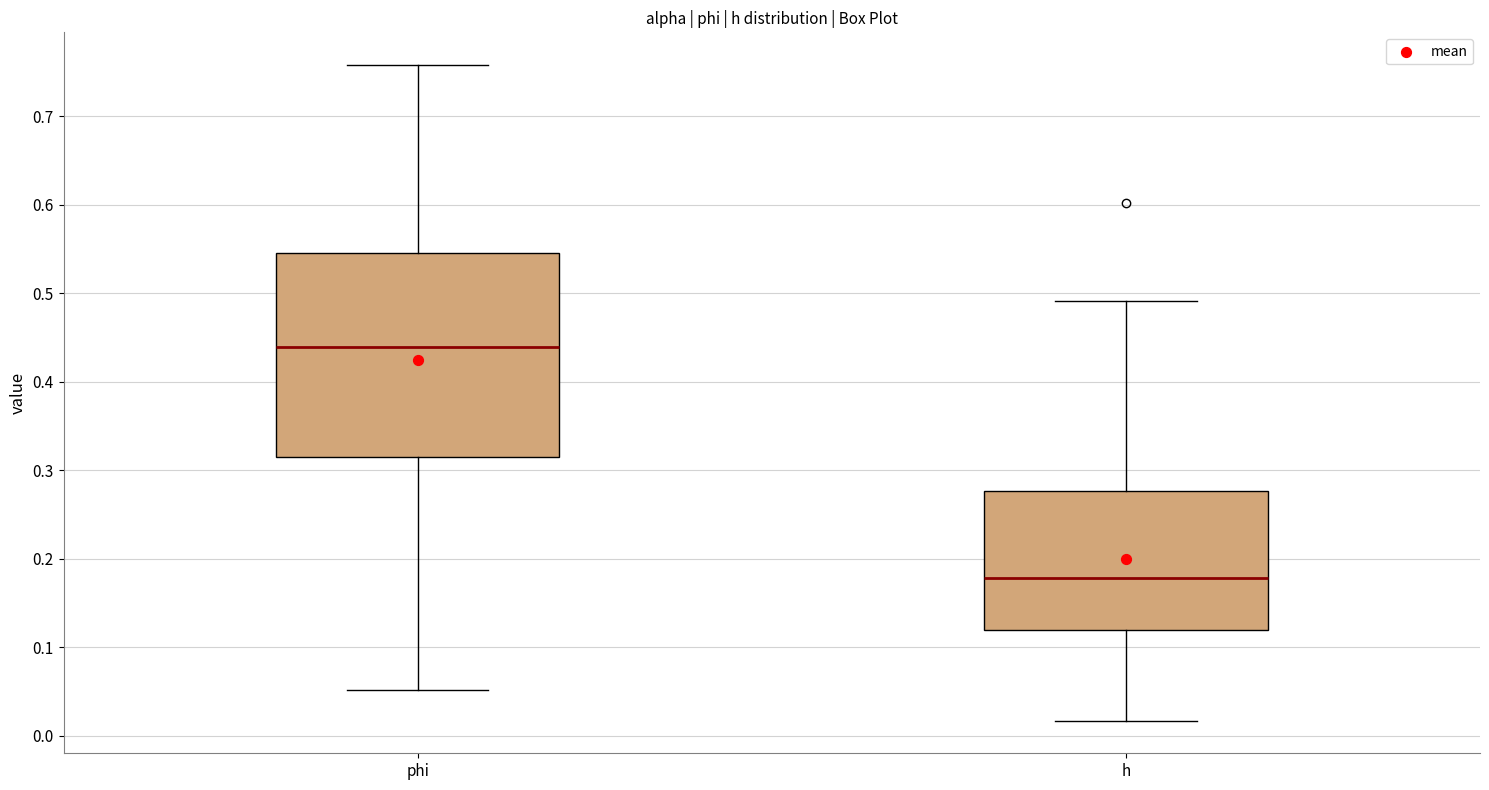

Reading left to right, transcribe this box plot: for each box, give where its median line is, the range the box spans, and where its two whiskers end, as read against the y-axis. The values are not printed on the chart, so give them approximately, as read against the axis.

phi: median 0.44, box 0.32 to 0.55, whiskers 0.05 to 0.76
h: median 0.18, box 0.12 to 0.28, whiskers 0.02 to 0.49